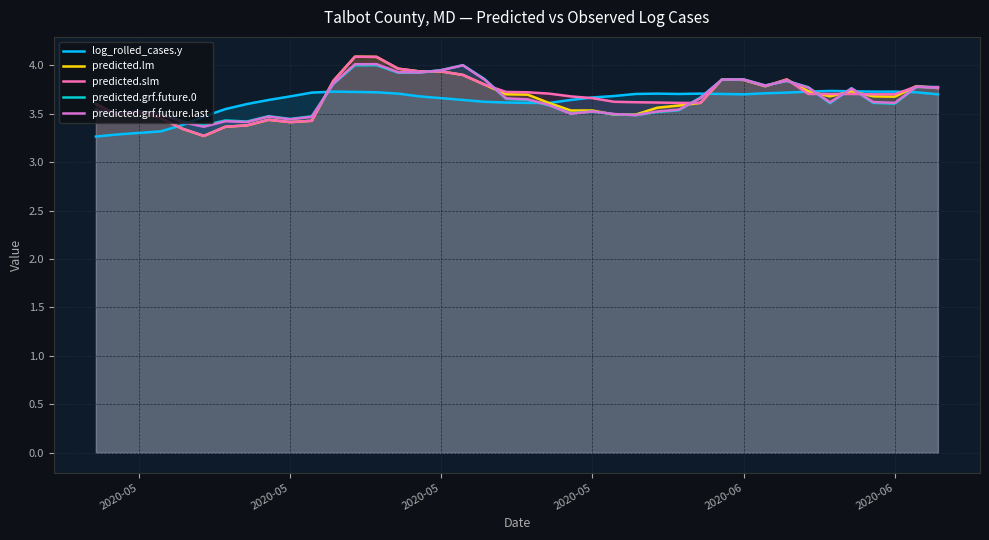

What are all the series names shown in the legend?

log_rolled_cases.y, predicted.lm, predicted.slm, predicted.grf.future.0, predicted.grf.future.last